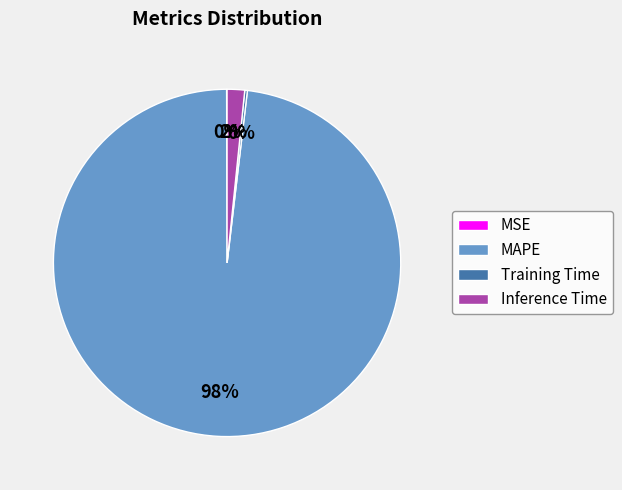

Which slice represents more than half of the pie?

MAPE